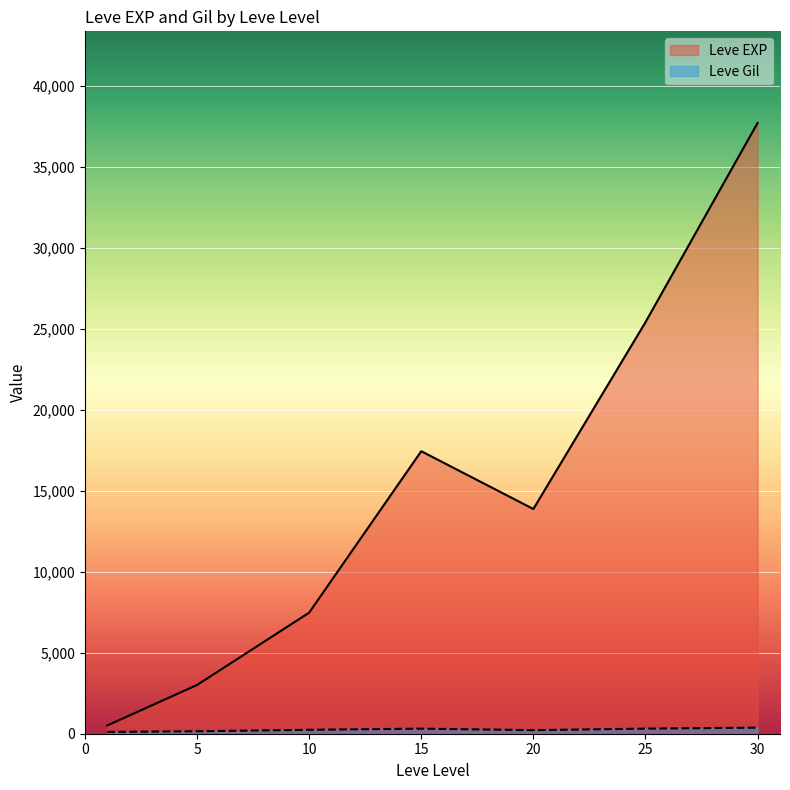

What is the difference between the highest and lowest values at 25?

25097.3